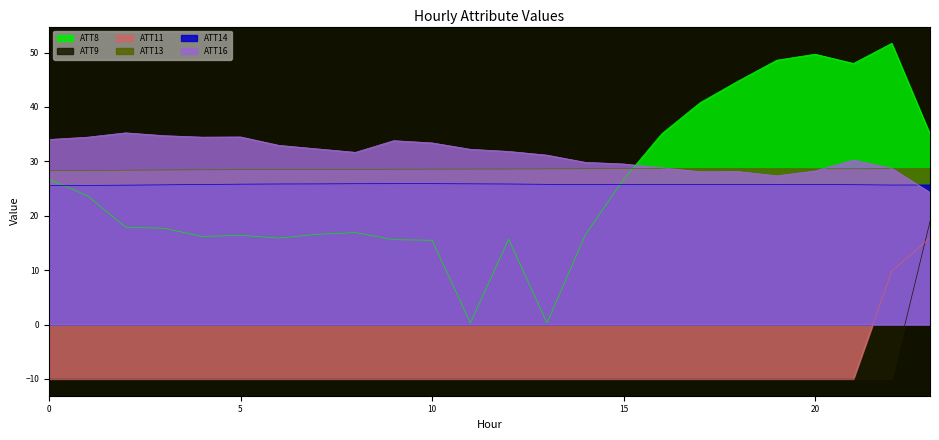

True or false: ATT8 has more than 0 interior local peaks.

True